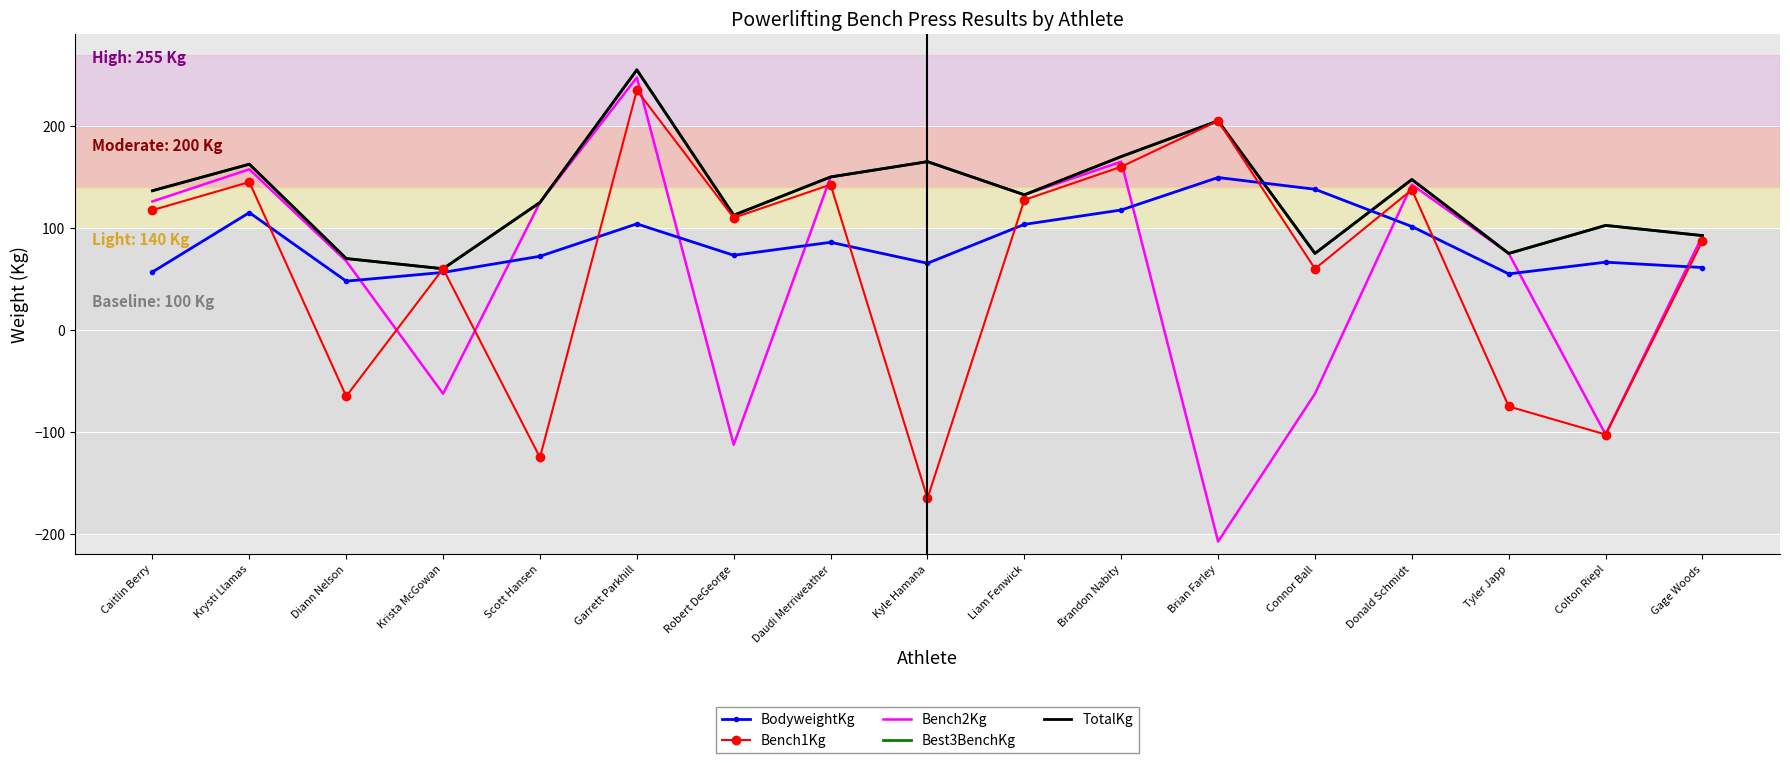

Where does the TotalKg series first go above 132?

Caitlin Berry